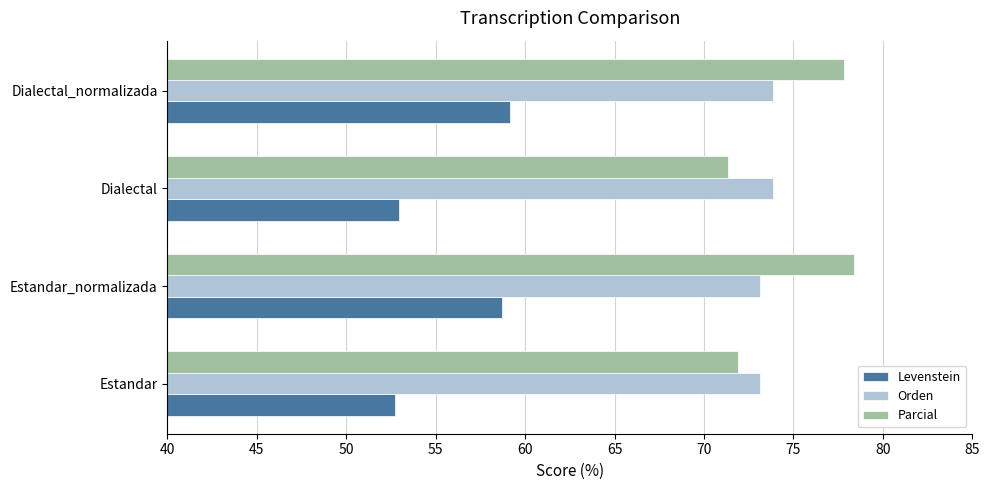

True or false: Orden has a value of 99.0 at Estandar_normalizada.

False